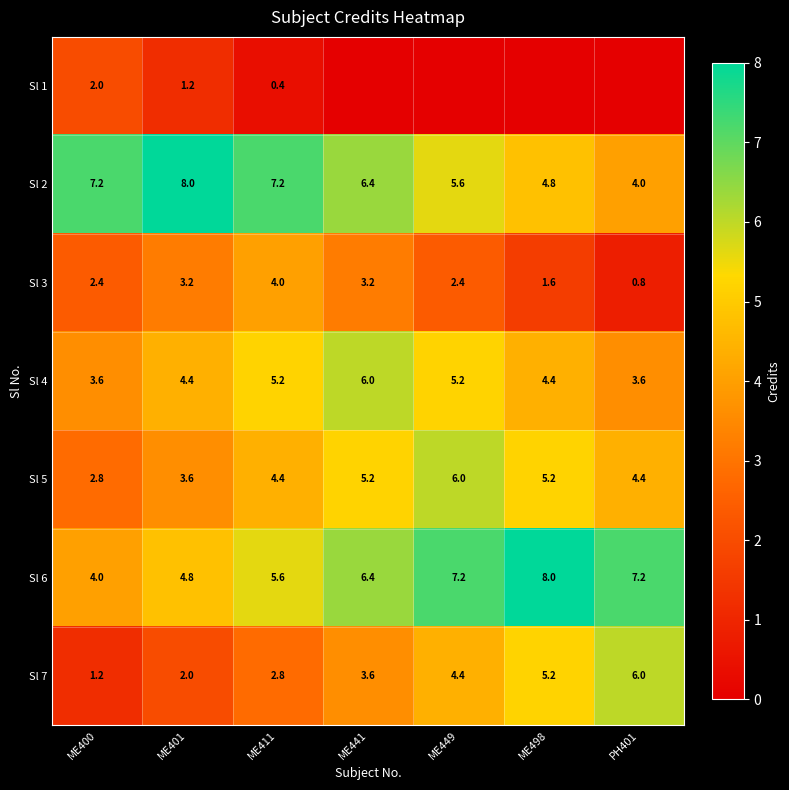

How many data points does each series have?

7